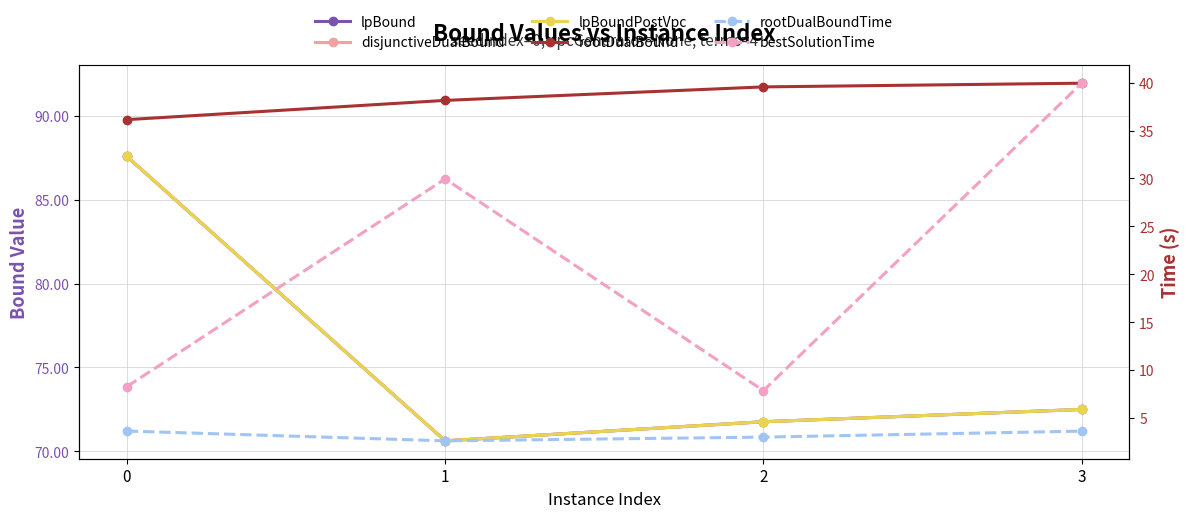

What is the approximate value of lpBound at 3?

72.5